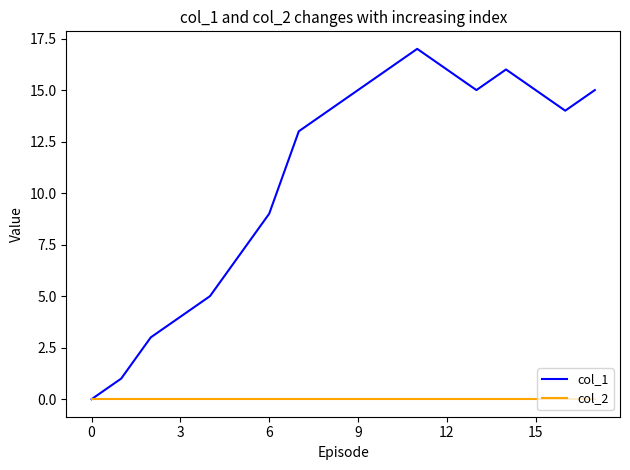

Which series has the largest range (max minus min)?

col_1